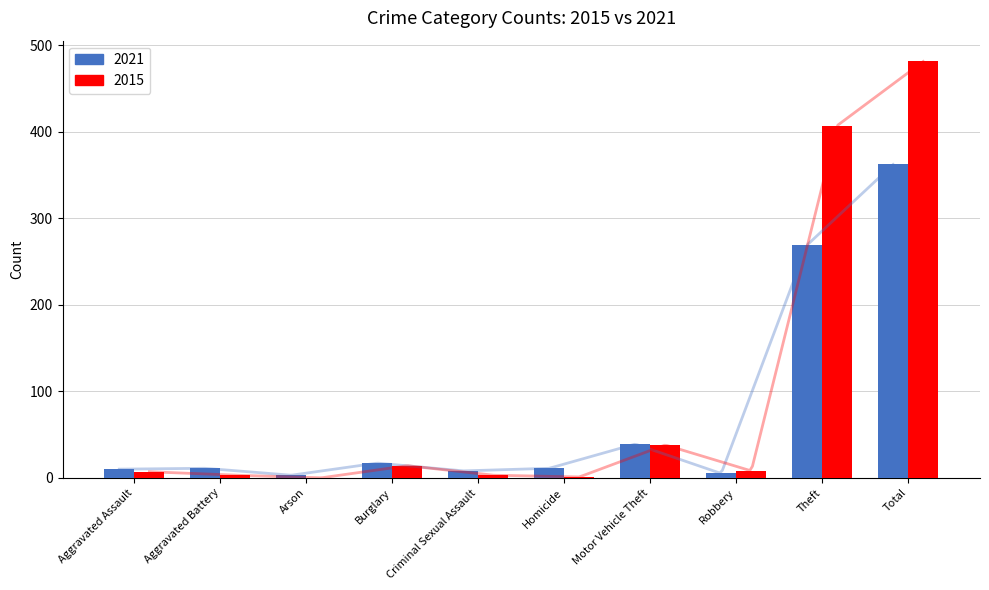

What is the value of the 2021 bar at the 8th from the left?

5